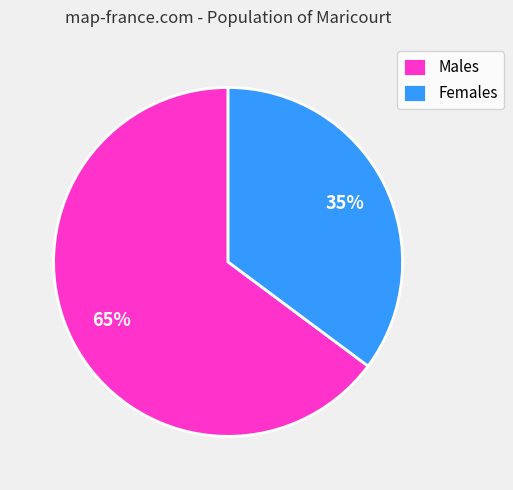

True or false: Males accounts for 52% of the total.

False